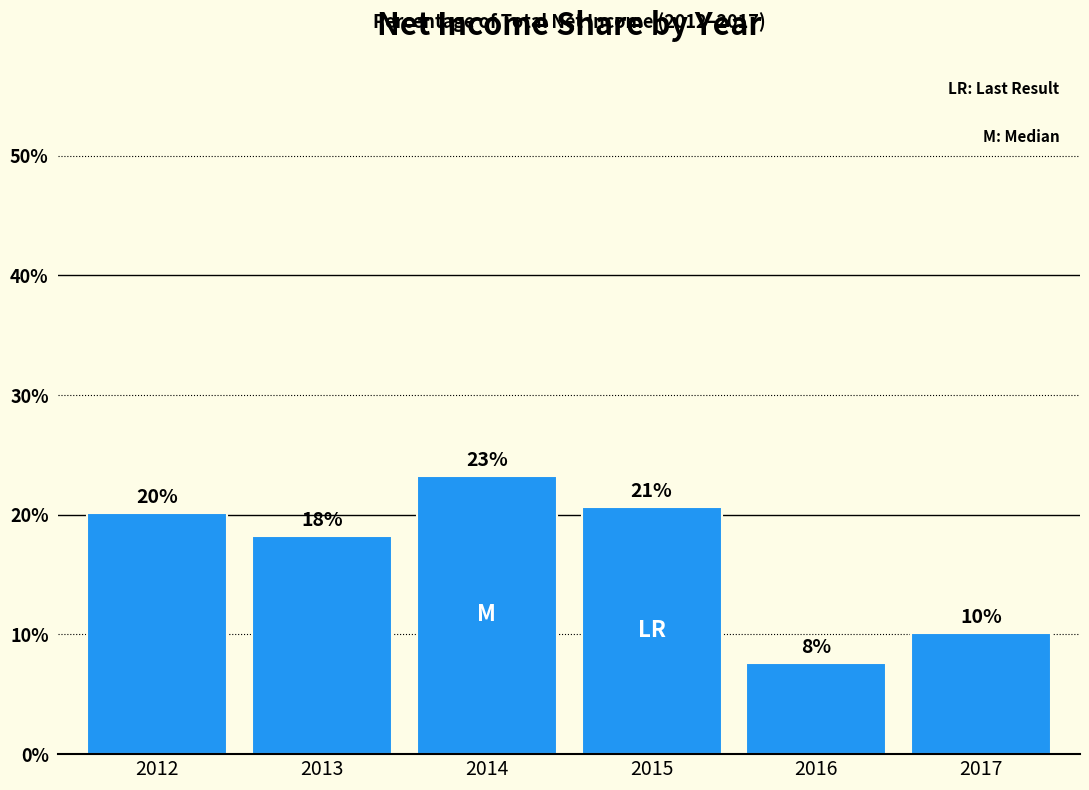

Is it true that the value at 2016 is 2.4?

False